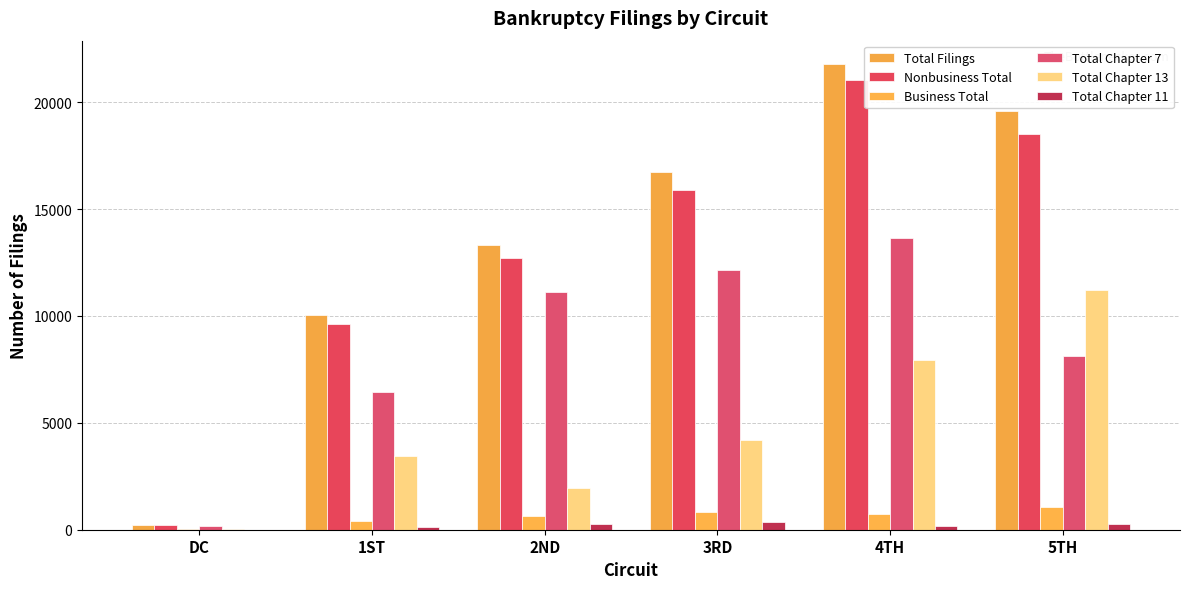

What is the average value of the Total Chapter 11 series?

198